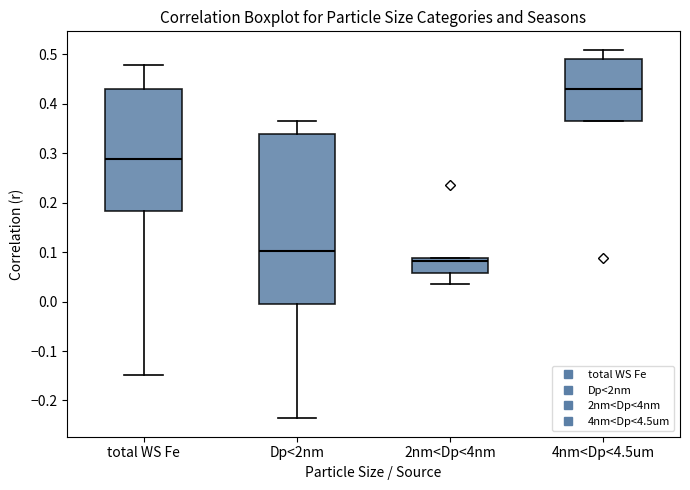

Reading left to right, transcribe this box plot: for each box, give where its median line is, the range the box spans, and where its two whiskers end, as read against the y-axis. The values are not printed on the chart, so give them approximately, as read against the axis.

total WS Fe: median 0.29, box 0.18 to 0.43, whiskers -0.15 to 0.48
Dp<2nm: median 0.10, box 0.00 to 0.34, whiskers -0.24 to 0.36
2nm<Dp<4nm: median 0.08, box 0.06 to 0.09, whiskers 0.03 to 0.09
4nm<Dp<4.5um: median 0.43, box 0.37 to 0.49, whiskers 0.37 to 0.51